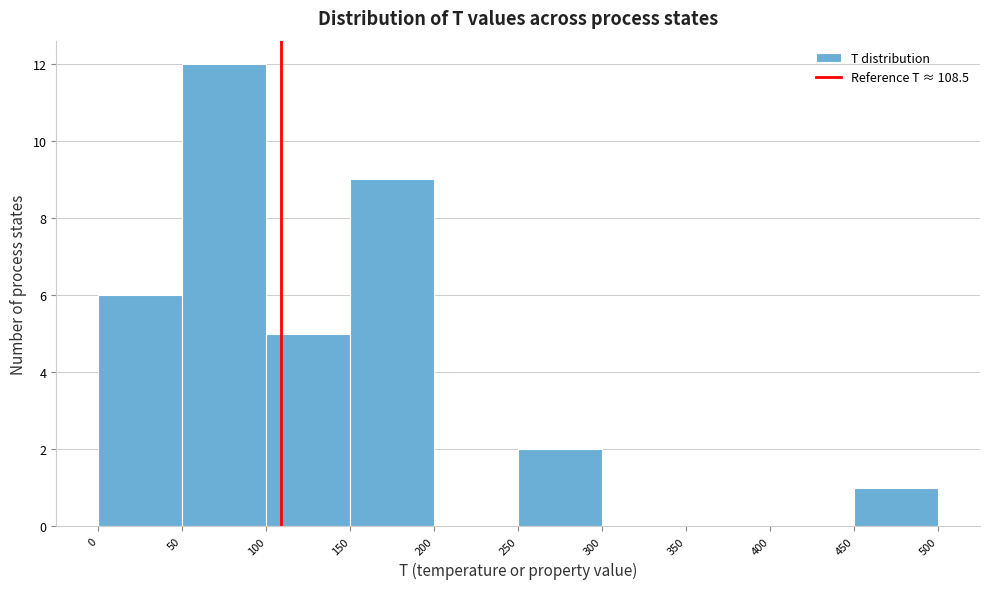

Reading left to right, transcribe this chart: for each bar, give the range it covers on the x-axis and its height. The values are not printed on the chart, so give them approximately, as read against the axis.

0 to 50: 6
50 to 100: 12
100 to 150: 5
150 to 200: 9
200 to 250: 0
250 to 300: 2
300 to 350: 0
350 to 400: 0
400 to 450: 0
450 to 500: 1